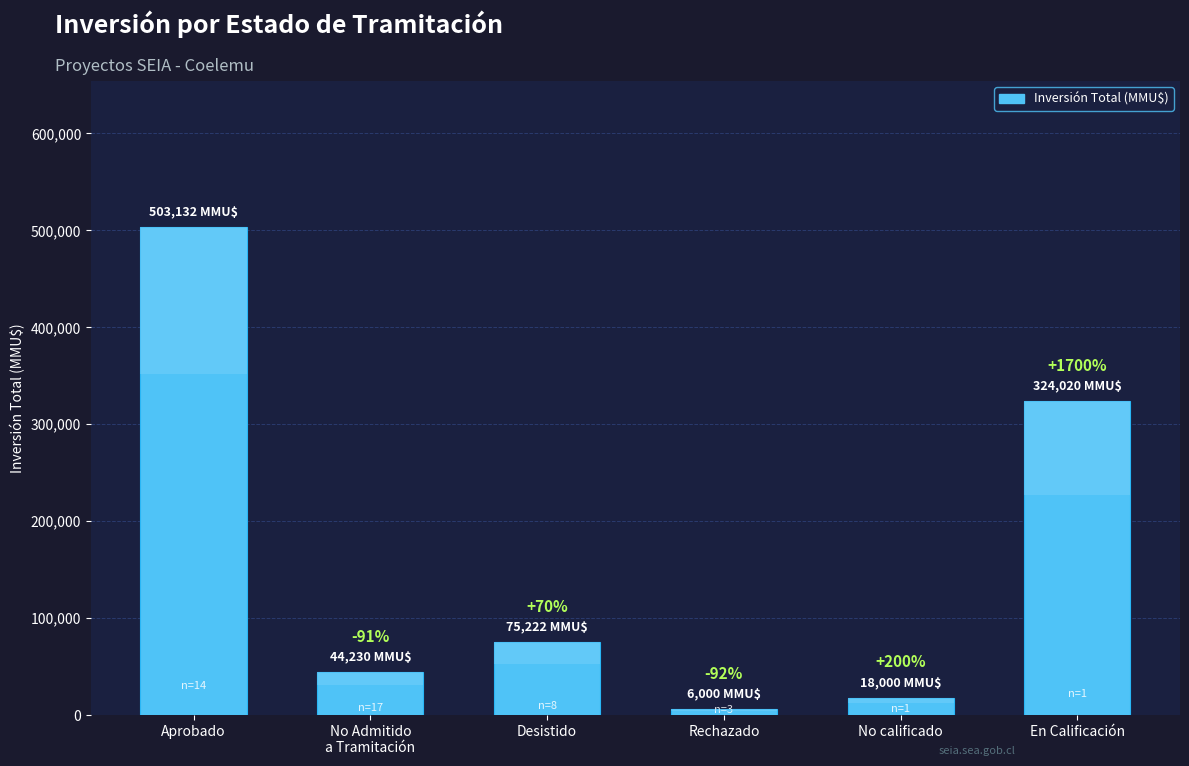

Which category has the lowest value across all series?

Rechazado